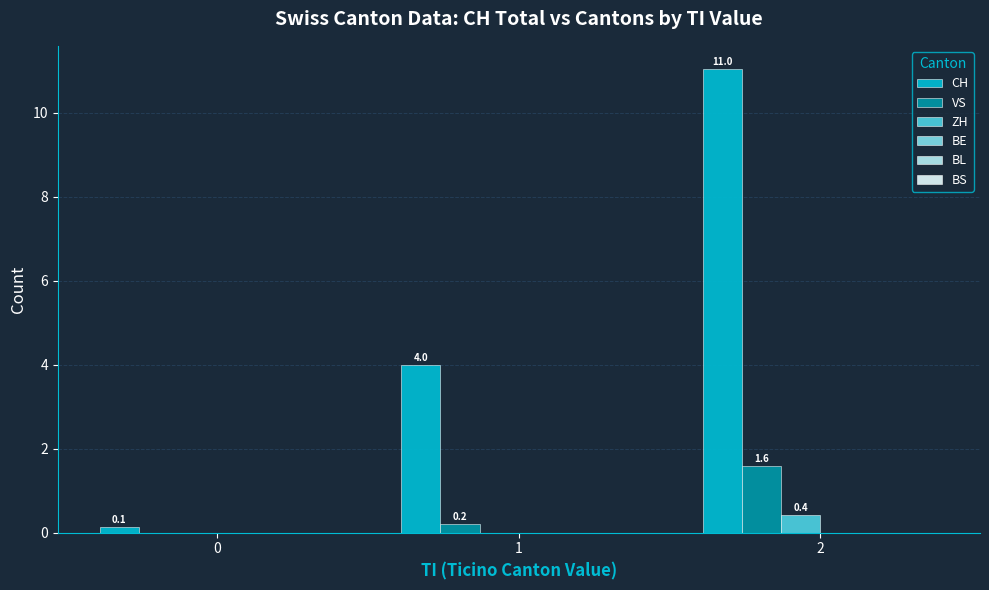

What is the total value across all series at 2?

13.0